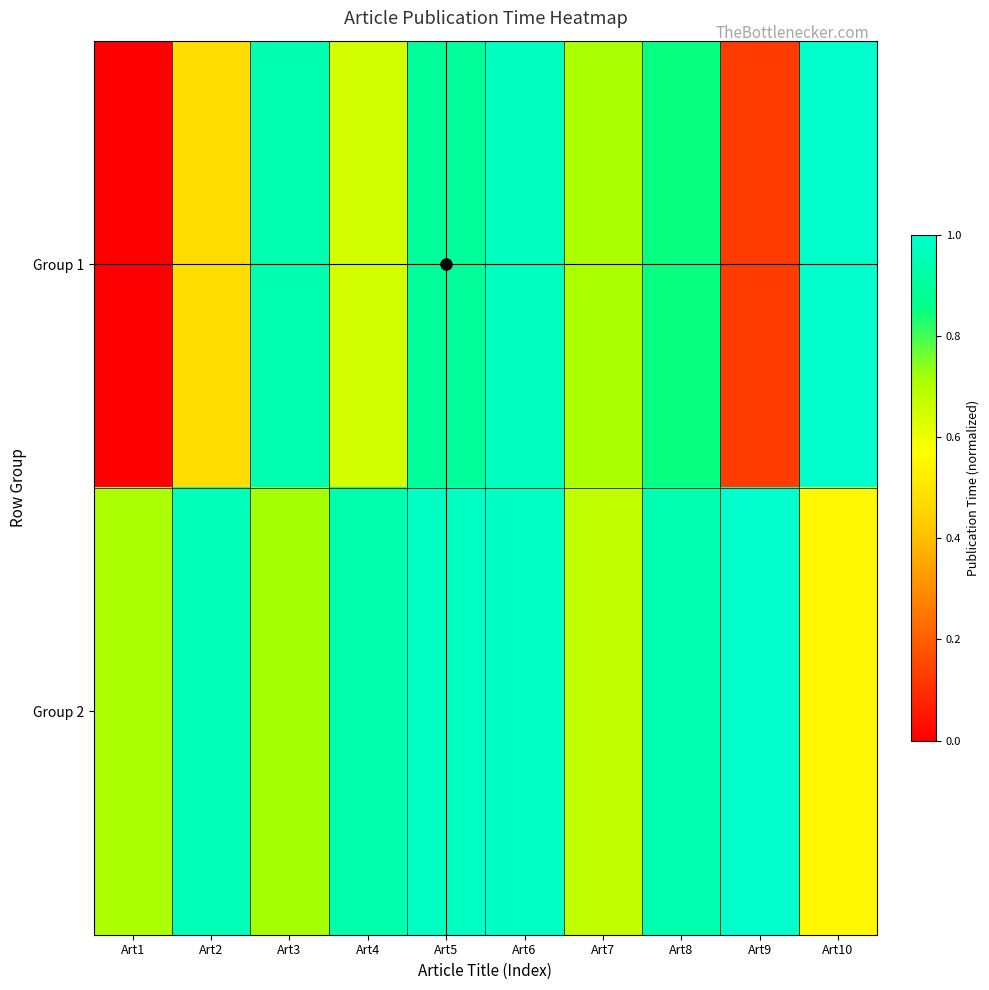

List the series in order of their overall mean, highest first.

Group 2, Group 1